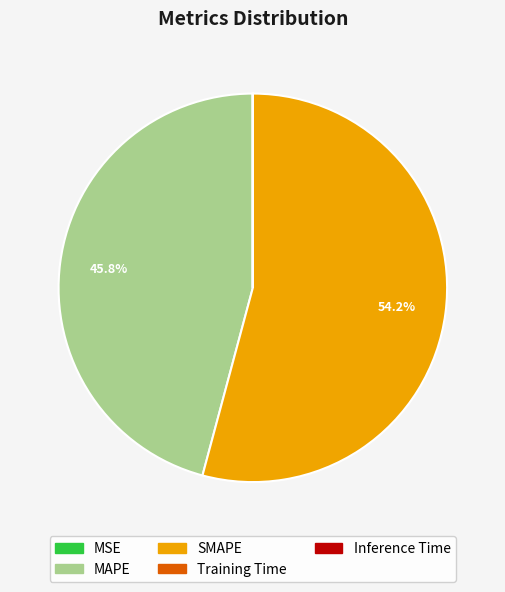

Do MAPE and SMAPE together represent more than half of the pie?

Yes